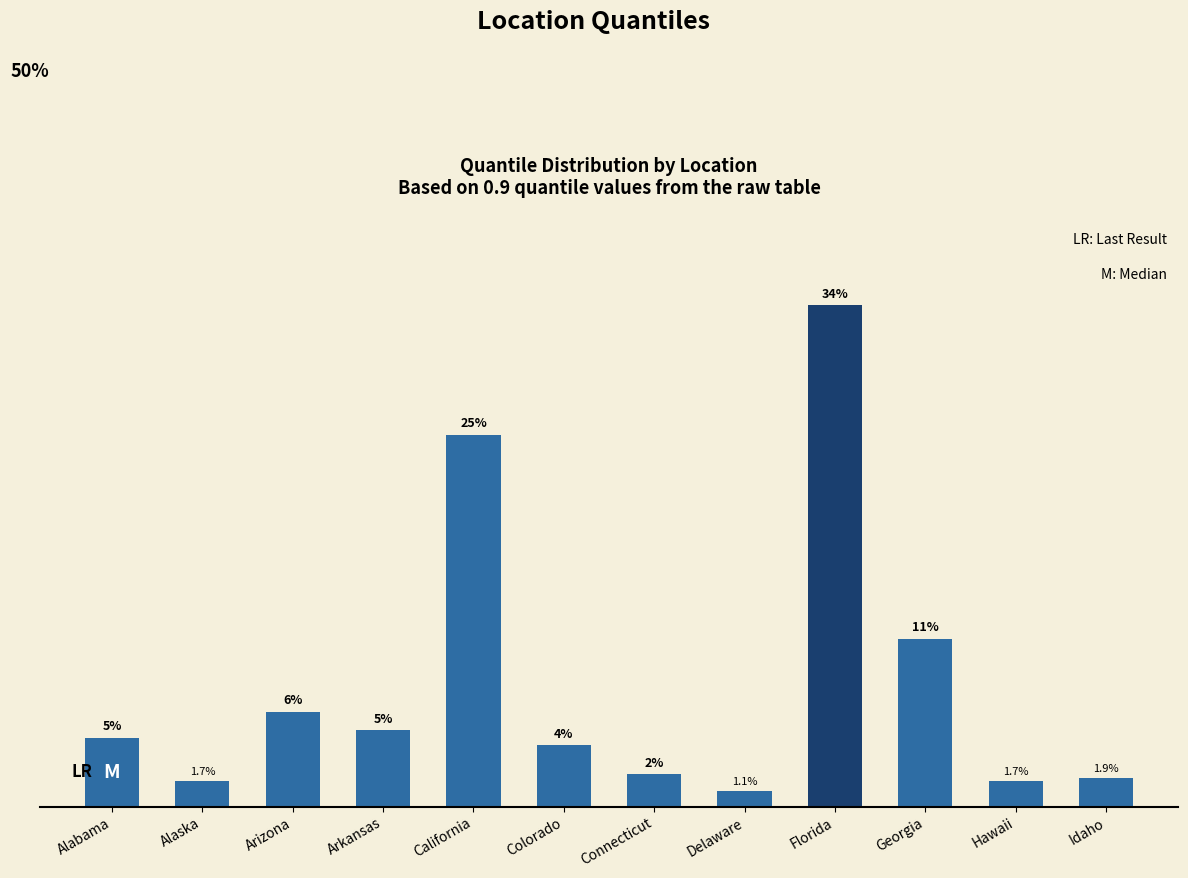

Rank the categories by value from highest to lowest.

Florida, California, Georgia, Arizona, Arkansas, Alabama, Colorado, Connecticut, Idaho, Alaska, Hawaii, Delaware